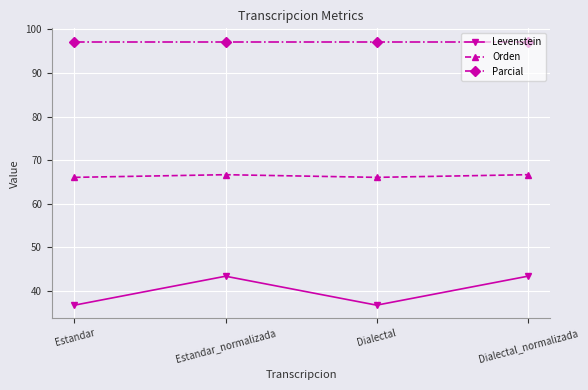

How many interior local valleys does the Levenstein series have?

1